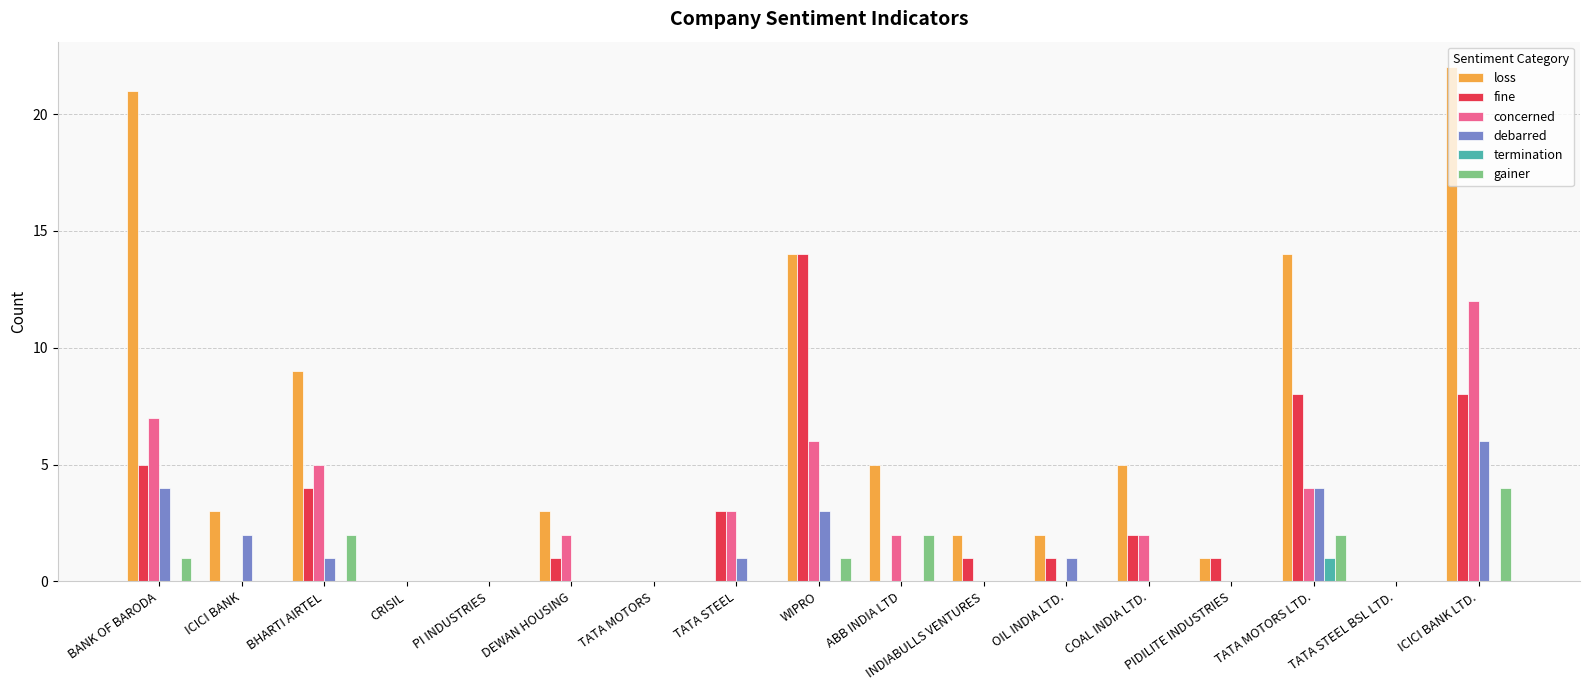

Reading left to right, list all the values displayed in this chart.

loss: BANK OF BARODA=21	ICICI BANK=3	BHARTI AIRTEL=9	CRISIL=0	PI INDUSTRIES=0	DEWAN HOUSING=3	TATA MOTORS=0	TATA STEEL=0	WIPRO=14	ABB INDIA LTD=5	INDIABULLS VENTURES=2	OIL INDIA LTD.=2	COAL INDIA LTD.=5	PIDILITE INDUSTRIES=1	TATA MOTORS LTD.=14	TATA STEEL BSL LTD.=0	ICICI BANK LTD.=22
fine: BANK OF BARODA=5	ICICI BANK=0	BHARTI AIRTEL=4	CRISIL=0	PI INDUSTRIES=0	DEWAN HOUSING=1	TATA MOTORS=0	TATA STEEL=3	WIPRO=14	ABB INDIA LTD=0	INDIABULLS VENTURES=1	OIL INDIA LTD.=1	COAL INDIA LTD.=2	PIDILITE INDUSTRIES=1	TATA MOTORS LTD.=8	TATA STEEL BSL LTD.=0	ICICI BANK LTD.=8
concerned: BANK OF BARODA=7	ICICI BANK=0	BHARTI AIRTEL=5	CRISIL=0	PI INDUSTRIES=0	DEWAN HOUSING=2	TATA MOTORS=0	TATA STEEL=3	WIPRO=6	ABB INDIA LTD=2	INDIABULLS VENTURES=0	OIL INDIA LTD.=0	COAL INDIA LTD.=2	PIDILITE INDUSTRIES=0	TATA MOTORS LTD.=4	TATA STEEL BSL LTD.=0	ICICI BANK LTD.=12
debarred: BANK OF BARODA=4	ICICI BANK=2	BHARTI AIRTEL=1	CRISIL=0	PI INDUSTRIES=0	DEWAN HOUSING=0	TATA MOTORS=0	TATA STEEL=1	WIPRO=3	ABB INDIA LTD=0	INDIABULLS VENTURES=0	OIL INDIA LTD.=1	COAL INDIA LTD.=0	PIDILITE INDUSTRIES=0	TATA MOTORS LTD.=4	TATA STEEL BSL LTD.=0	ICICI BANK LTD.=6
termination: BANK OF BARODA=0	ICICI BANK=0	BHARTI AIRTEL=0	CRISIL=0	PI INDUSTRIES=0	DEWAN HOUSING=0	TATA MOTORS=0	TATA STEEL=0	WIPRO=0	ABB INDIA LTD=0	INDIABULLS VENTURES=0	OIL INDIA LTD.=0	COAL INDIA LTD.=0	PIDILITE INDUSTRIES=0	TATA MOTORS LTD.=1	TATA STEEL BSL LTD.=0	ICICI BANK LTD.=0
gainer: BANK OF BARODA=1	ICICI BANK=0	BHARTI AIRTEL=2	CRISIL=0	PI INDUSTRIES=0	DEWAN HOUSING=0	TATA MOTORS=0	TATA STEEL=0	WIPRO=1	ABB INDIA LTD=2	INDIABULLS VENTURES=0	OIL INDIA LTD.=0	COAL INDIA LTD.=0	PIDILITE INDUSTRIES=0	TATA MOTORS LTD.=2	TATA STEEL BSL LTD.=0	ICICI BANK LTD.=4